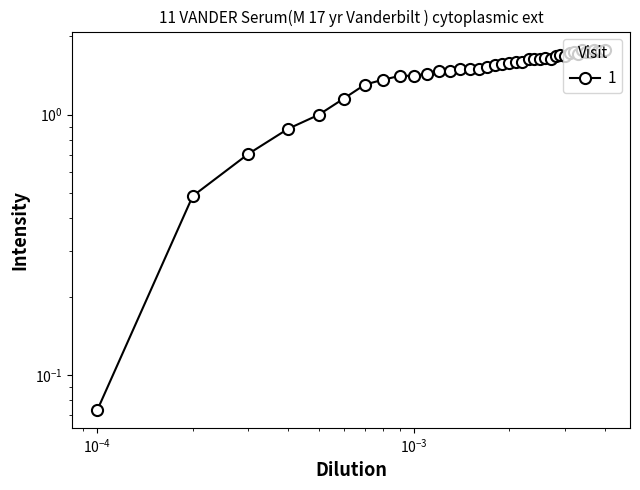

Rank the categories by value from highest to lowest.

0.004, 0.0037, 0.0034, 0.0038, 0.0039, 0.0032, 0.0035, 0.0036, 0.0031, 0.0033, 0.0029, 0.003, 0.0028, 0.0026, 0.0027, 0.0025, 0.0024, 0.0023, 0.0021, 0.0022, 0.002, 0.0019, 0.0018, 0.0017, 0.0016, 0.0014, 0.0015, 0.0012, 0.0013, 0.0011, 0.001, 0.0009, 0.0008, 0.0007, 0.0006, 0.0005, 0.0004, 0.0003, 0.0002, 0.0001